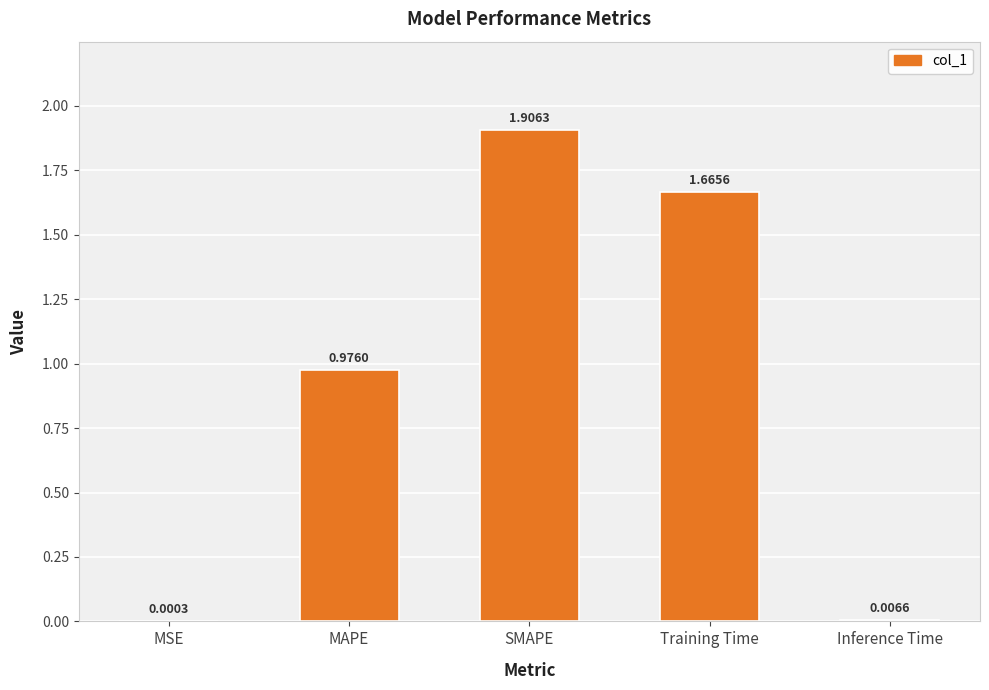

Which category has the highest value across all series?

SMAPE